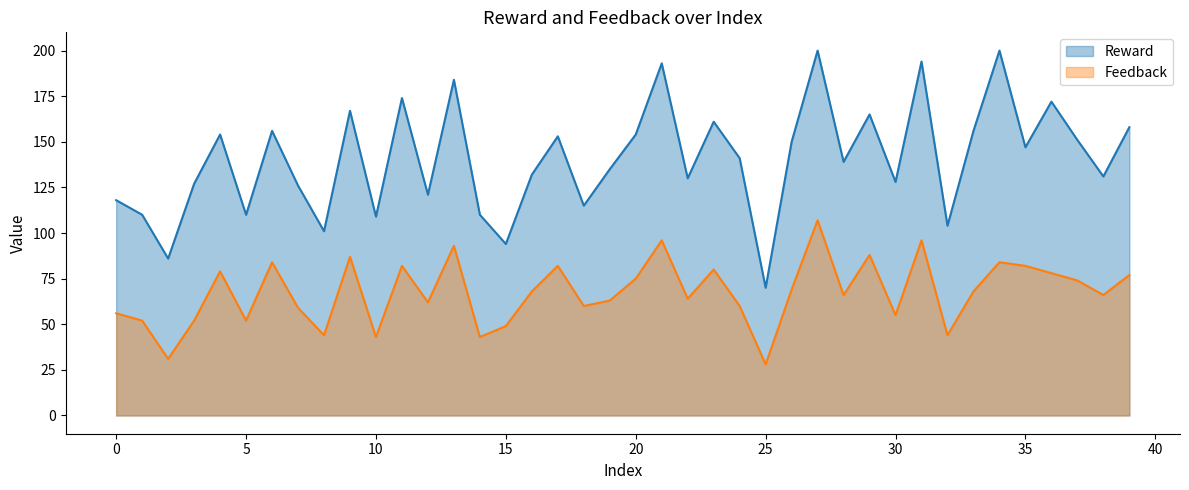

How many interior local peaks does the Reward series have?

13